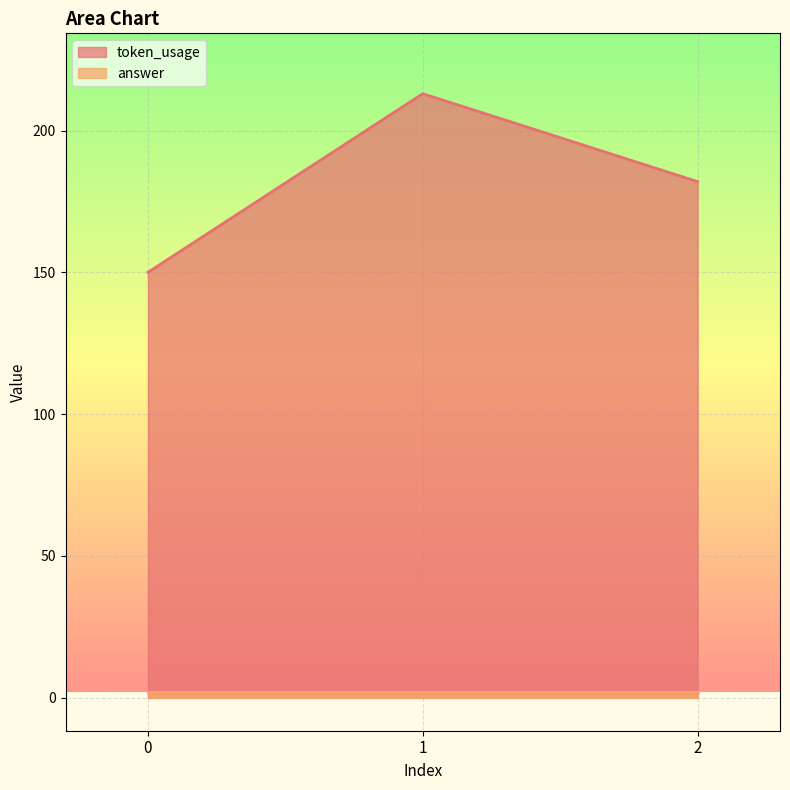

List the labels in order of value, smallest first.

0, 2, 1